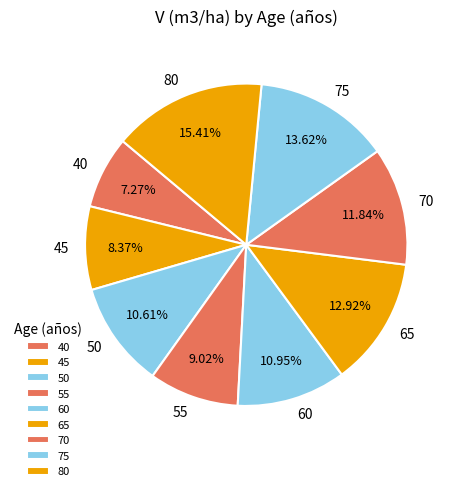

The 55 slice represents 9% of the pie. True or false?

True